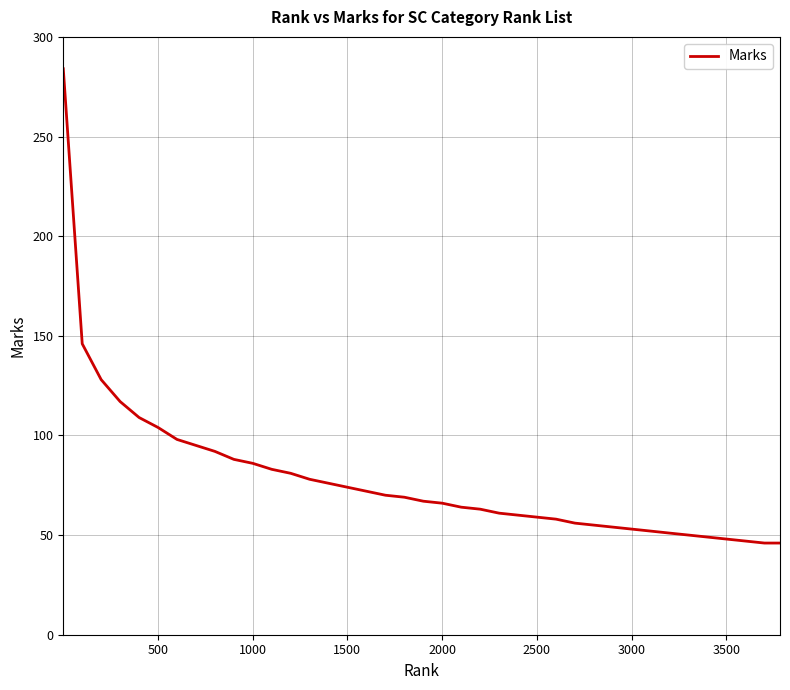

What is the maximum value shown in the chart?

284